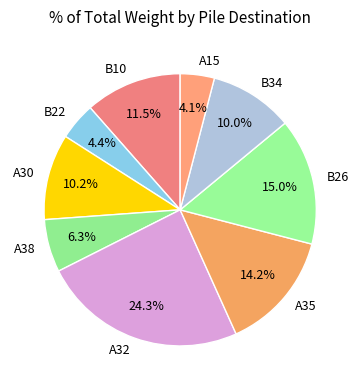

Is there a majority slice in this chart?

No